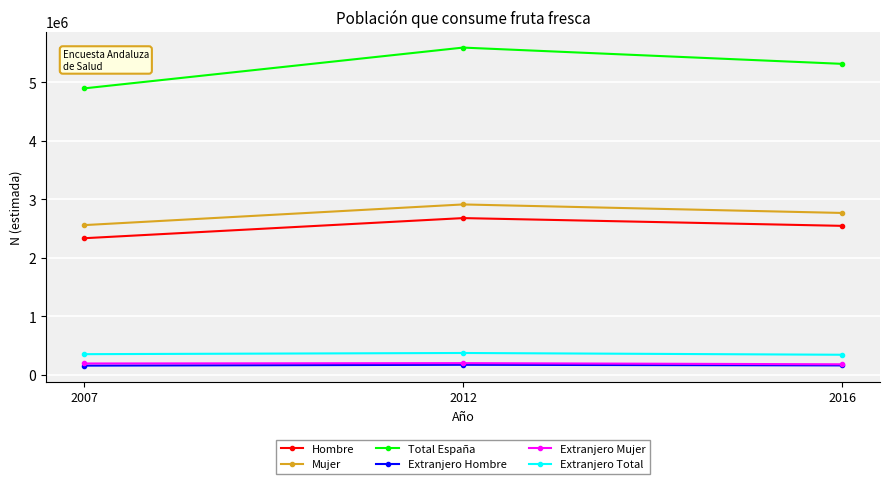

What is the average value of the Extranjero Hombre series?

165376